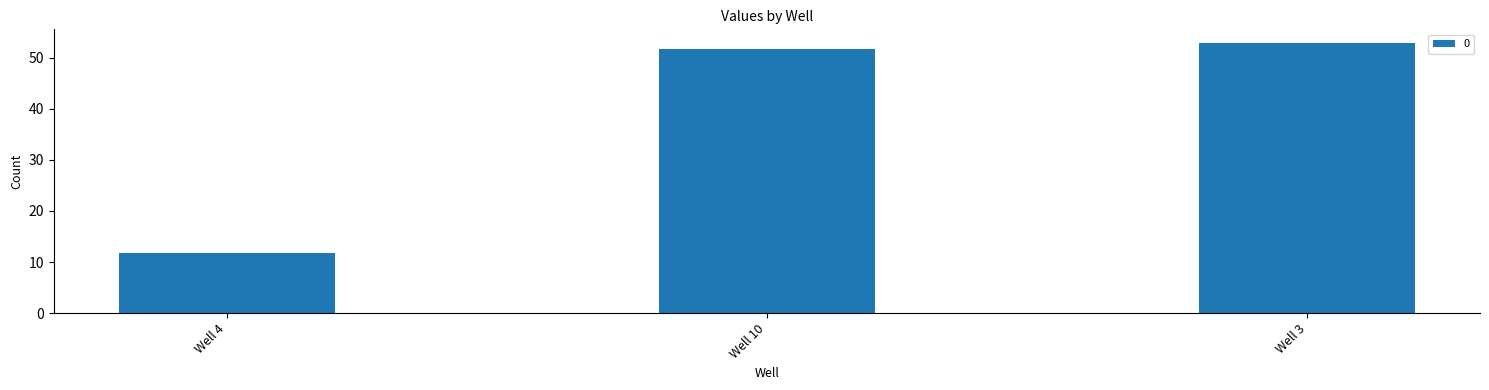

List the labels in order of value, smallest first.

Well 4, Well 10, Well 3